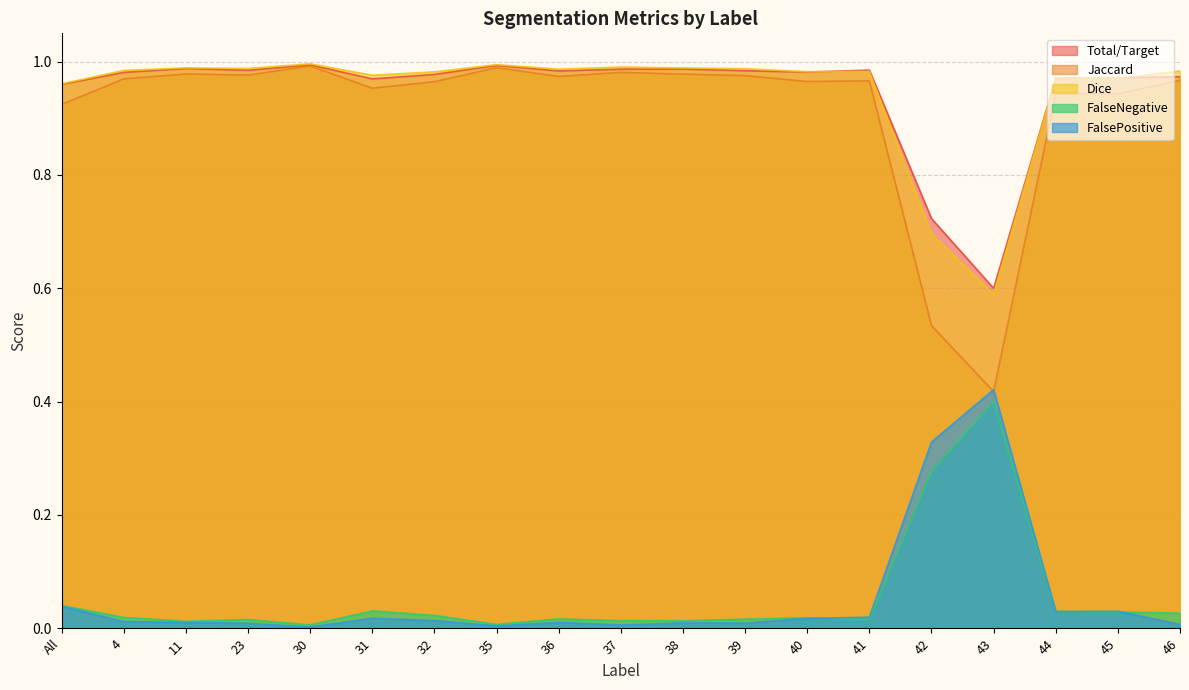

The Total/Target series shows 0.3 at 41. True or false?

False